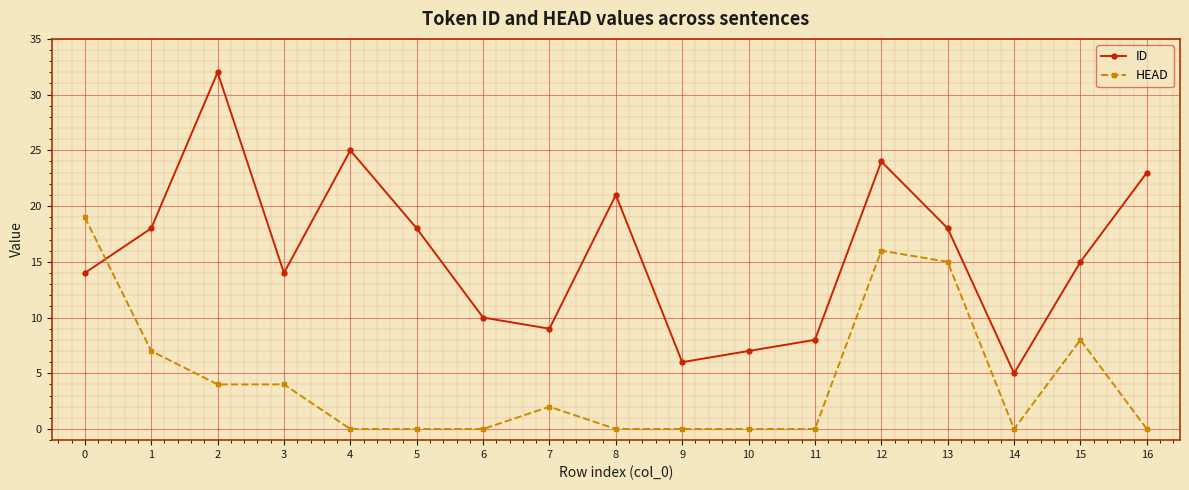

How many data points does each series have?

17